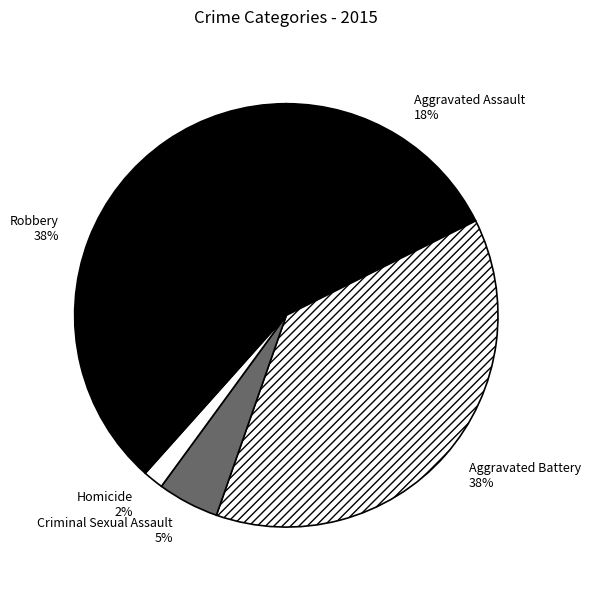

Do Criminal Sexual Assault and Homicide together represent more than half of the pie?

No